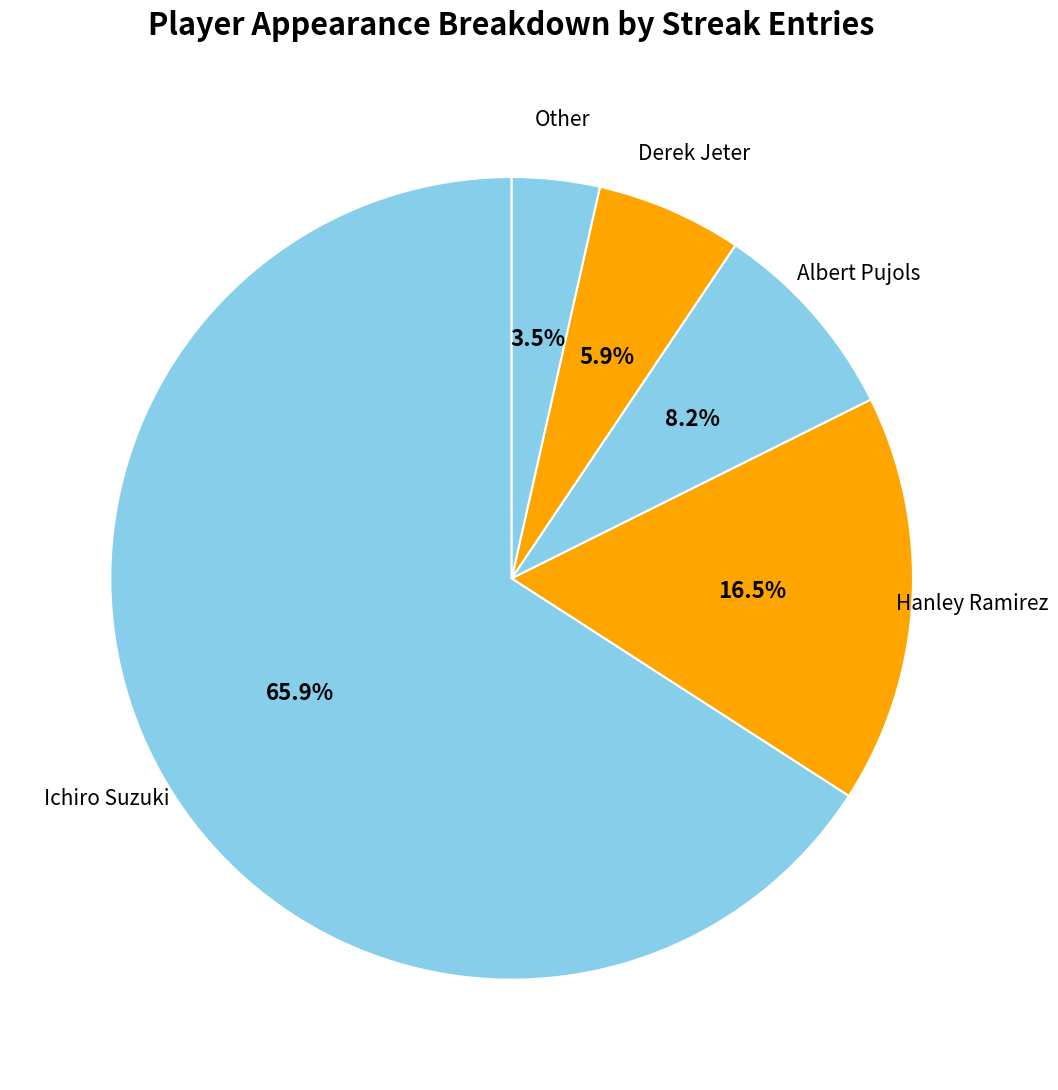

To the nearest percent, what is the difference between the largest and smallest slice percentages?

62%